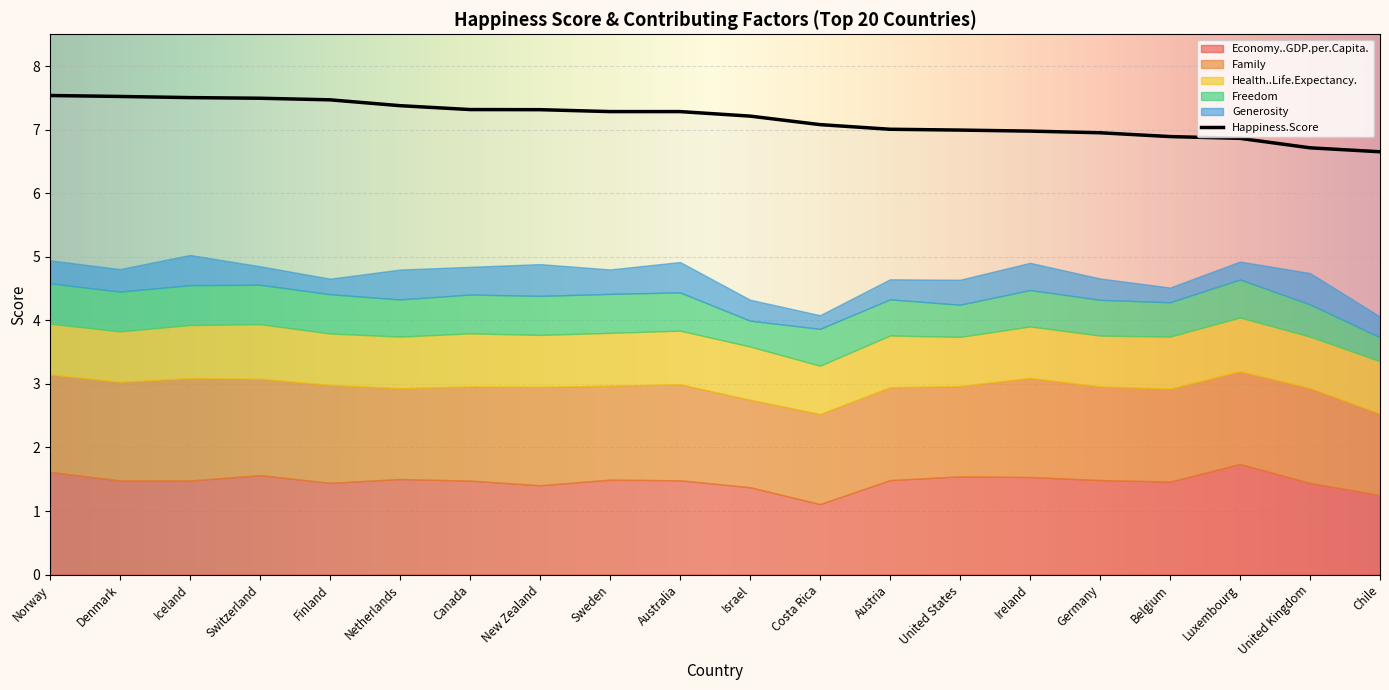

True or false: Freedom and Economy..GDP.per.Capita. cross at least once.

False